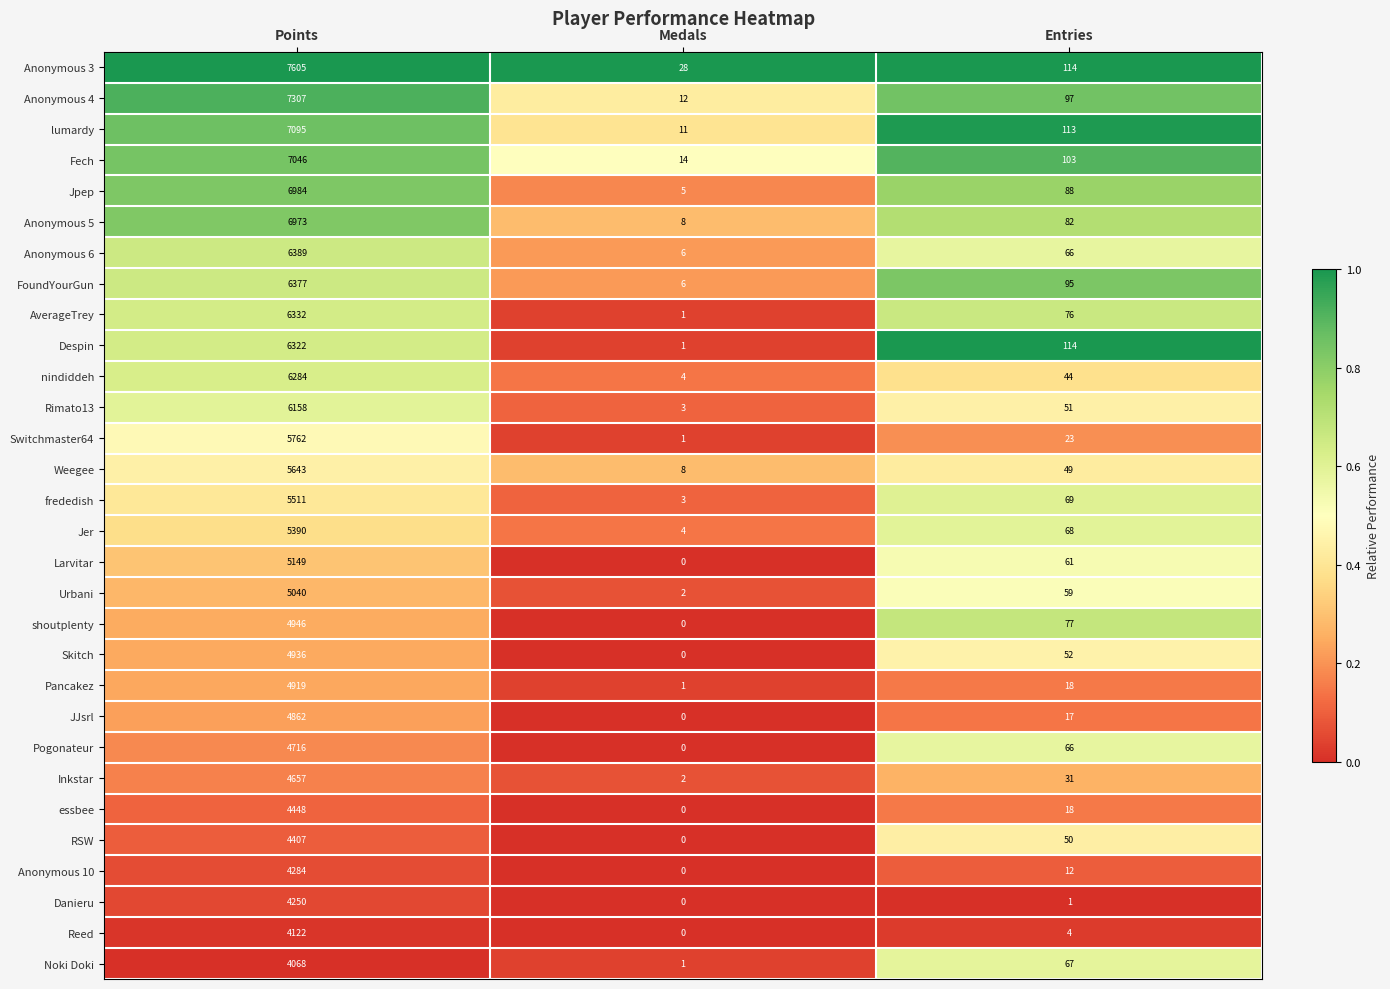

True or false: Jpep has a value of 6984 at Points.

True